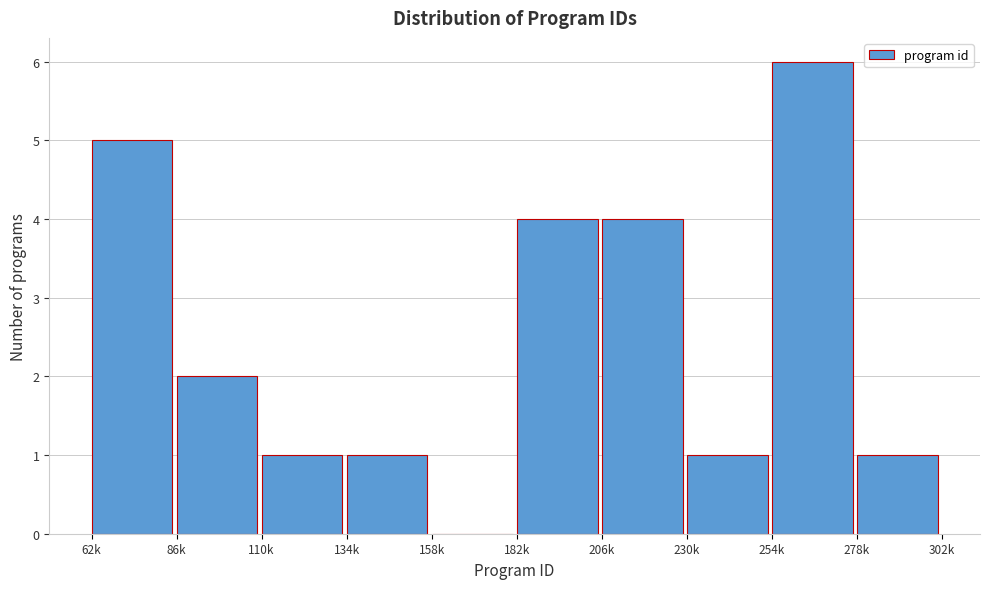

Reading right to left, list all the values displayed in this chart.

278k=1	254k=6	230k=1	206k=4	182k=4	158k=0	134k=1	110k=1	86k=2	62k=5